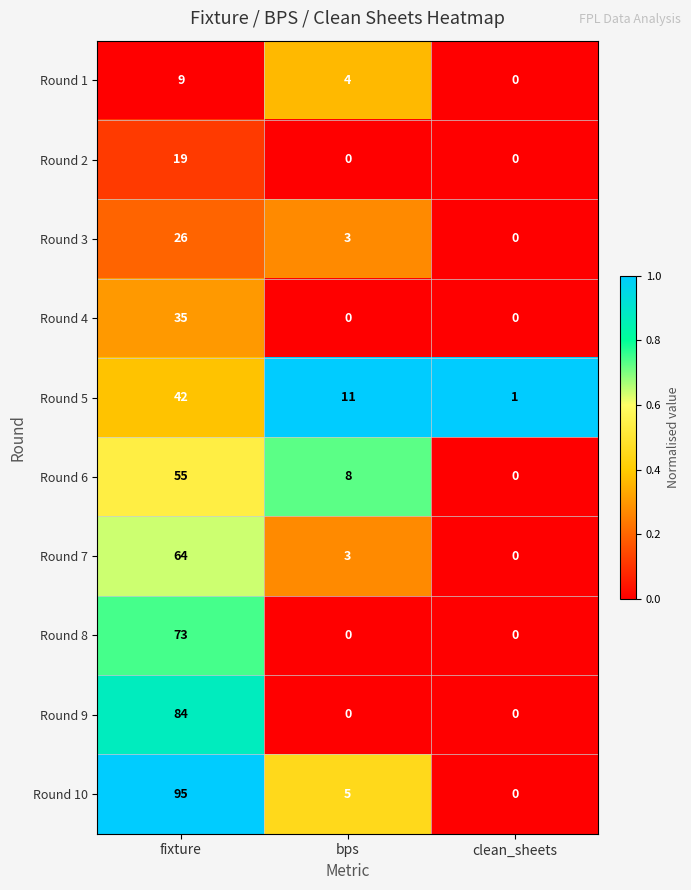

What is the spread (max minus min) of values at bps?

11